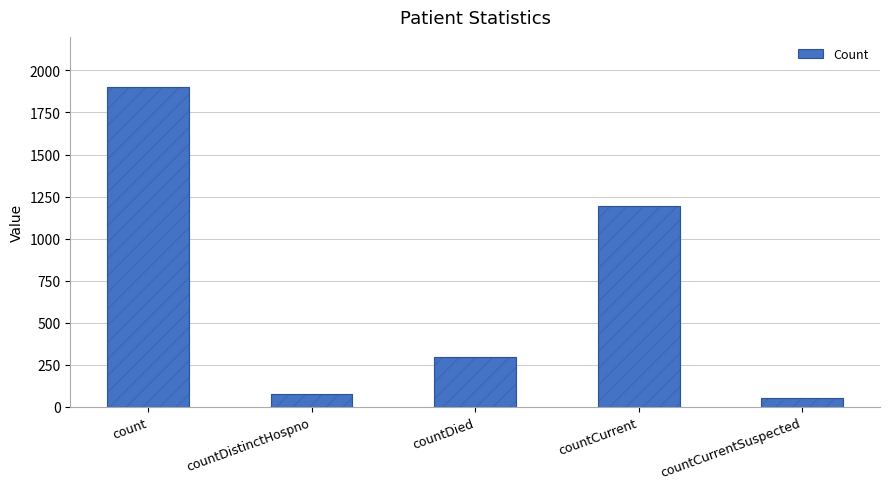

What value does the data have at count?

1903